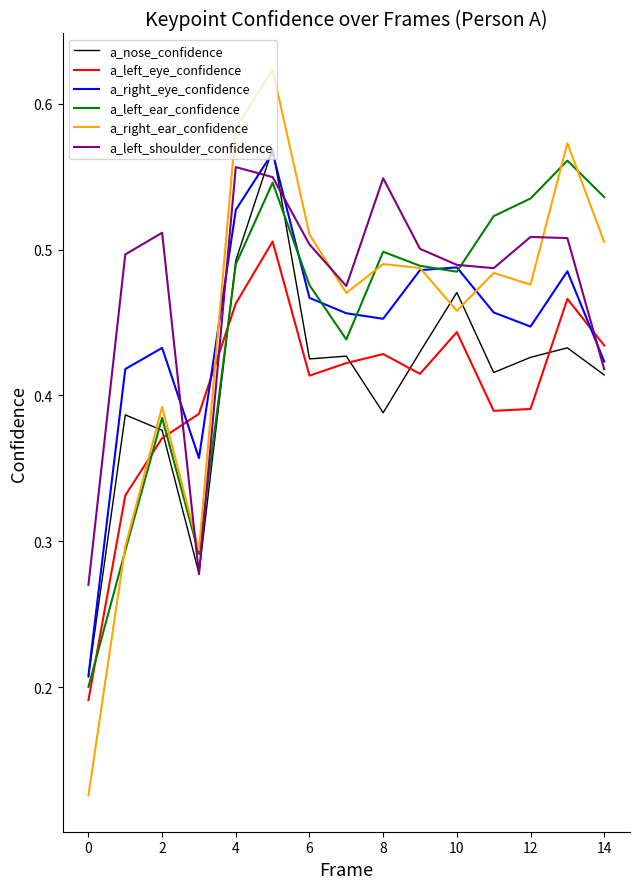

True or false: a_left_eye_confidence and a_left_shoulder_confidence intersect in this chart.

True